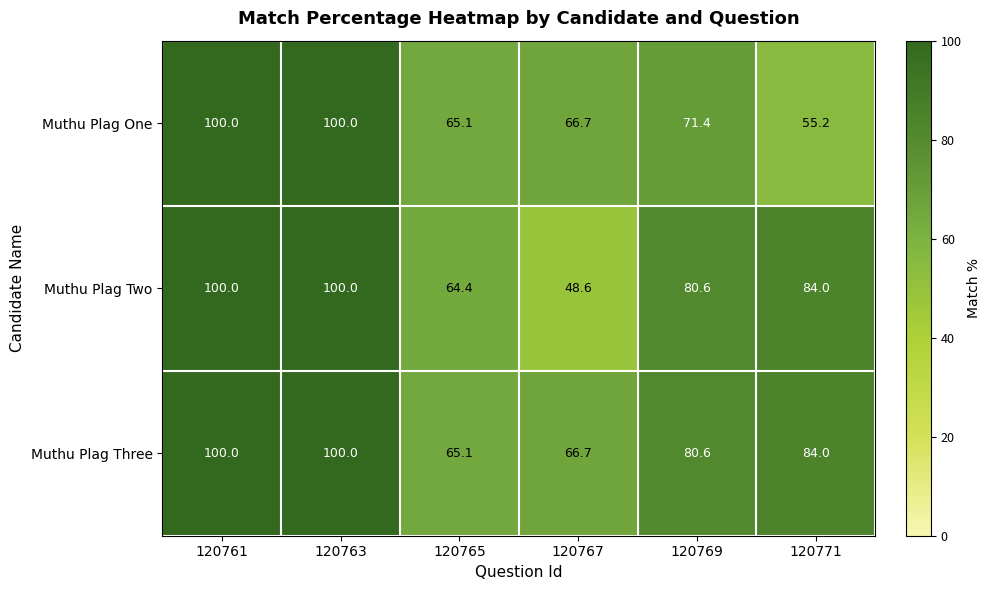

At how many categories does at least one series exceed 82?

3